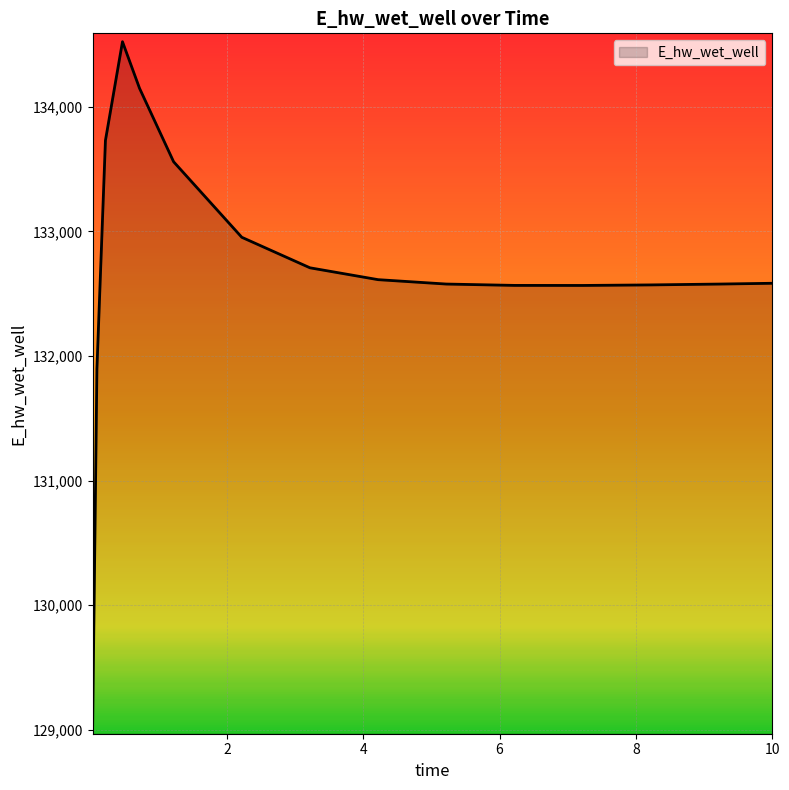

What is the difference between the maximum and minimum values?

5492.1